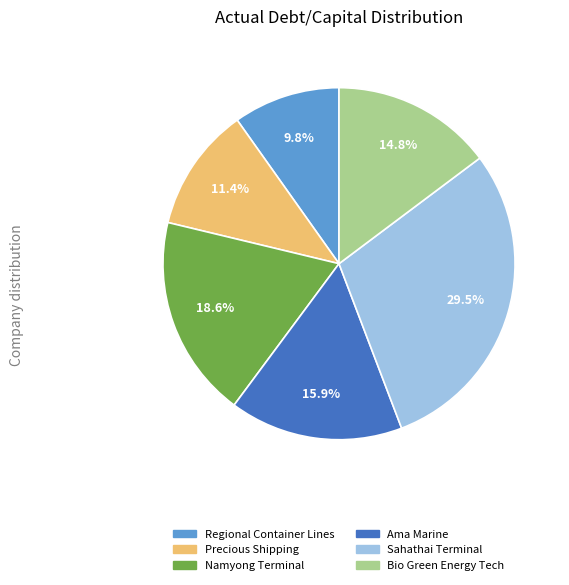

To the nearest percent, what is the difference between the Namyong Terminal and Regional Container Lines slice percentages?

9%